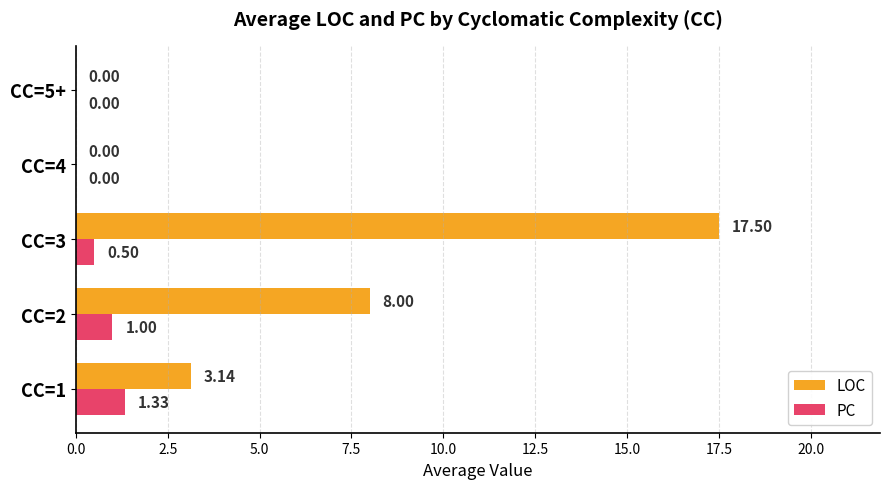

Which series has the largest total across all categories?

LOC